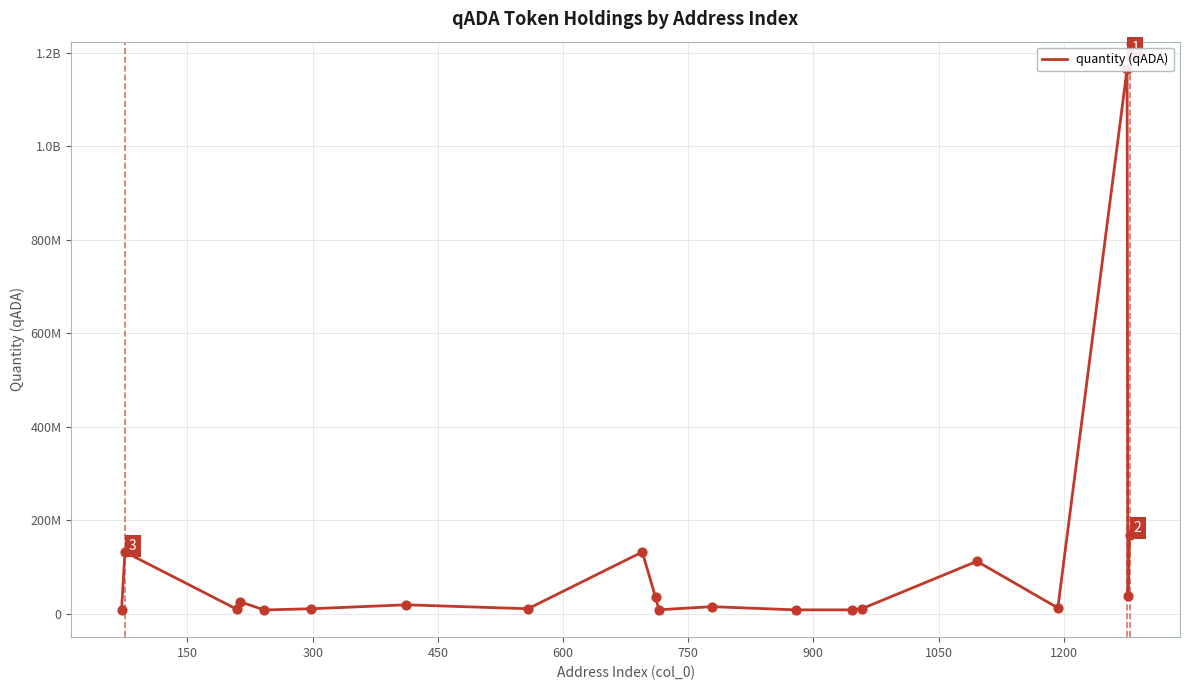

Approximately how many times larger is the value at 750 compared to 1200?

0.1